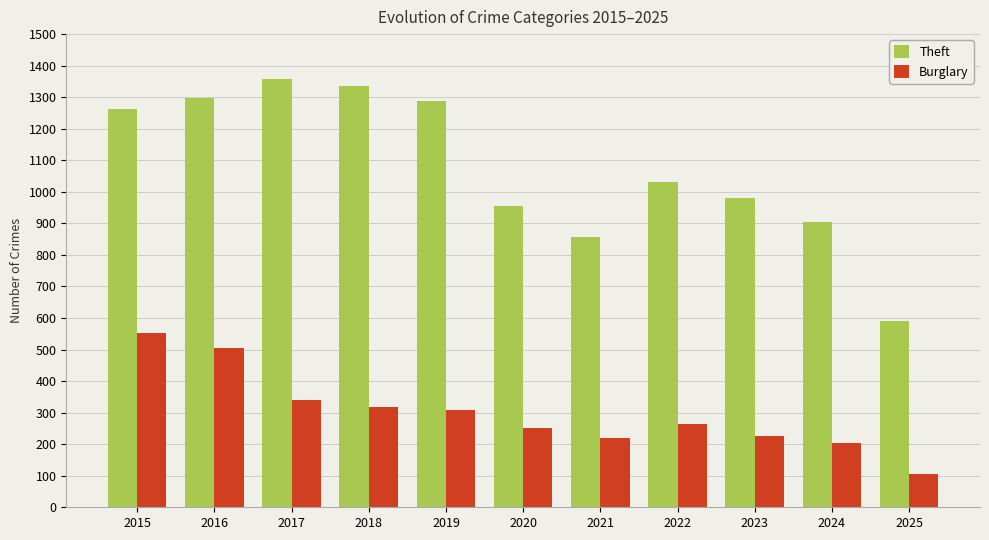

Is it true that Burglary equals 155 at 2023?

False